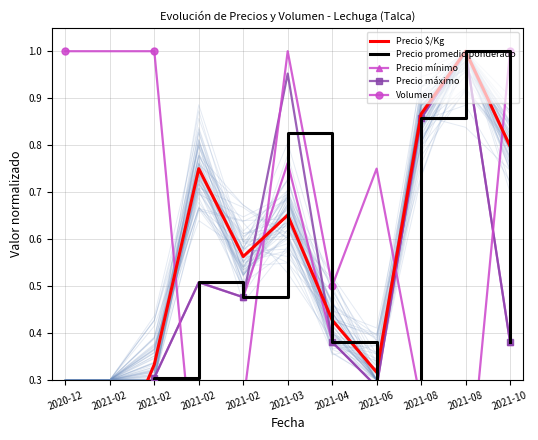

Is it true that Precio promedio ponderado equals 0.3 at 2021-08?

False